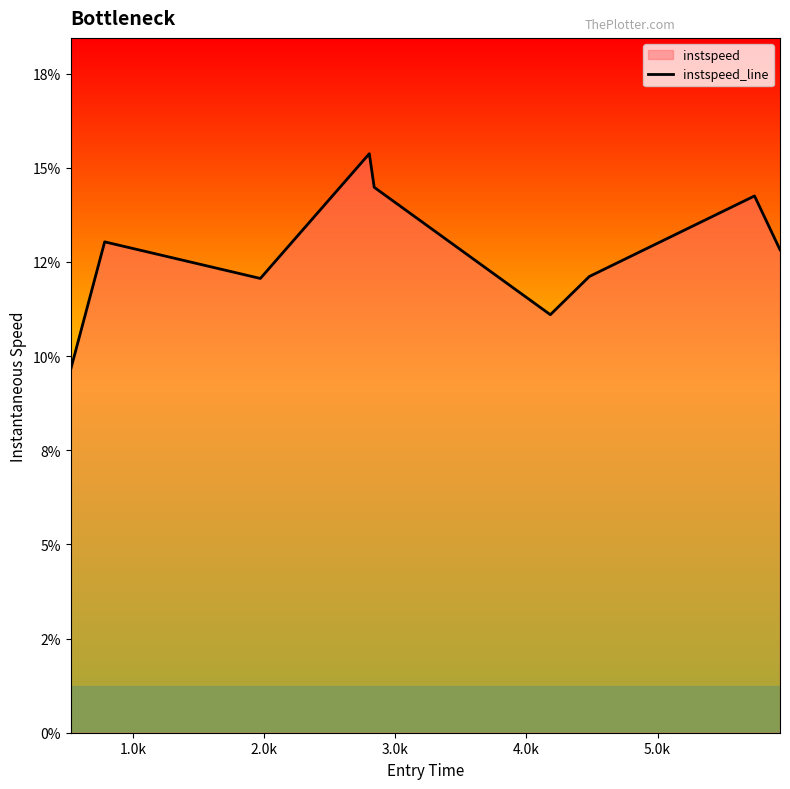

How many points are lower than both their immediate neighbors (excluding endpoints)?

2